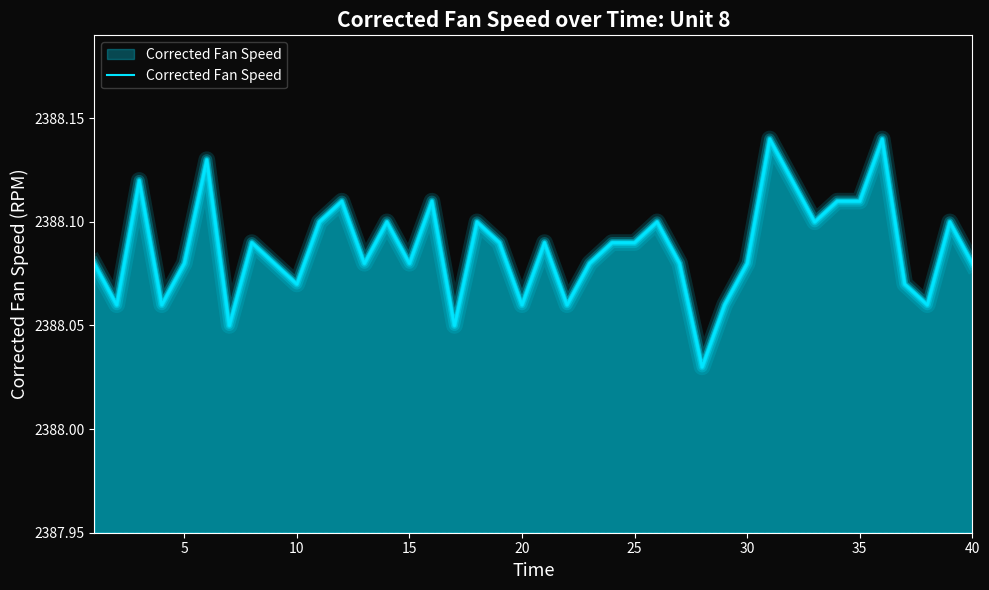

The chart shows a value of 2388.1 at 15. True or false?

True